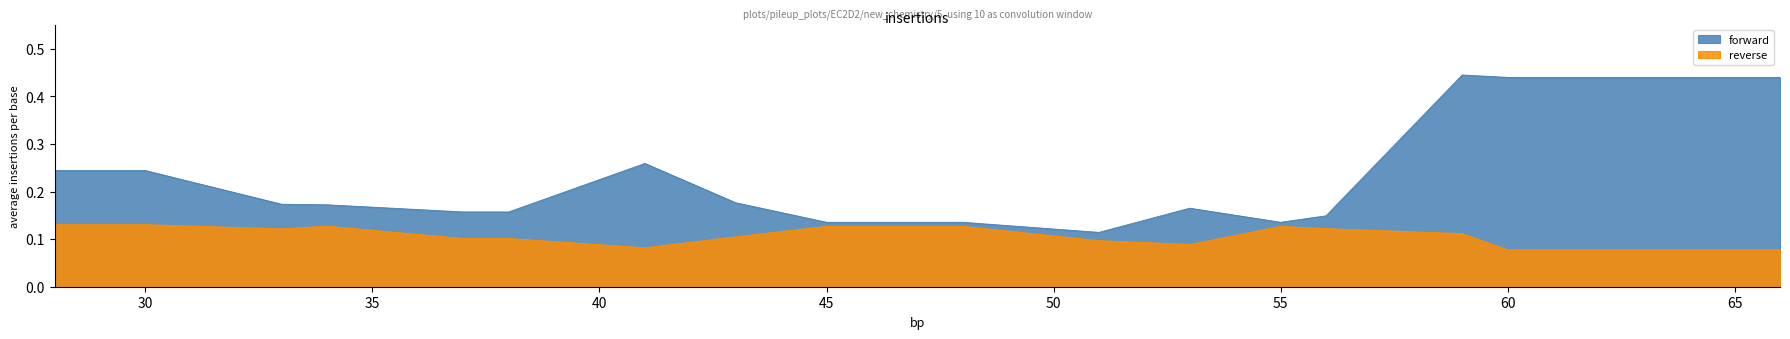

Reading right to left, extract all data points from this chart.

forward: 0.4	0.4	0.4	0.4	0.4	0.1	0.1	0.2	0.1	0.1	0.1	0.1	0.2	0.3	0.2	0.2	0.2	0.2	0.2	0.2
reverse: 0.1	0.1	0.1	0.1	0.1	0.1	0.1	0.1	0.1	0.1	0.1	0.1	0.1	0.1	0.1	0.1	0.1	0.1	0.1	0.1